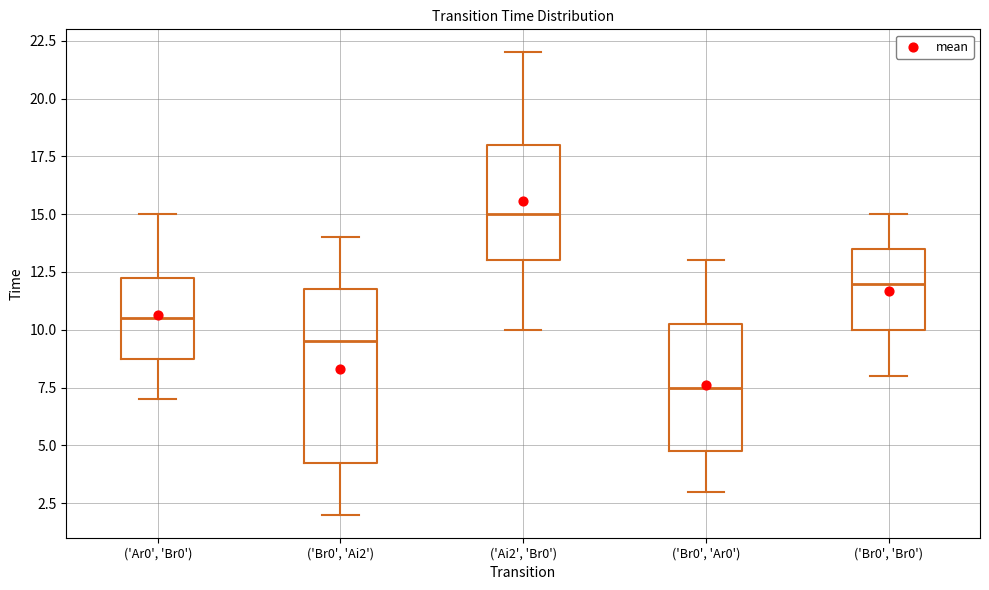

Which box has the lowest median line?

('Br0', 'Ar0')